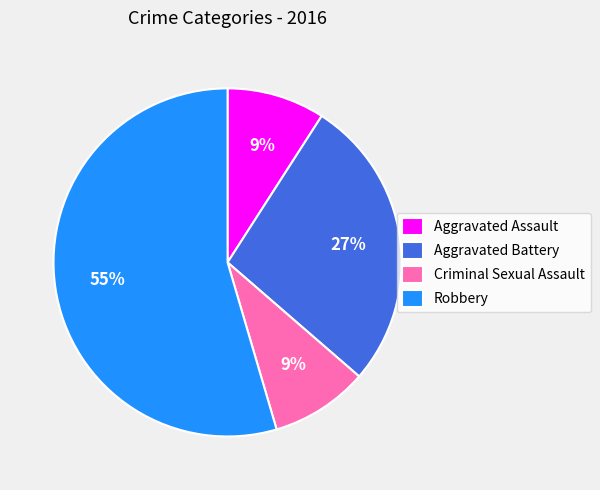

Do Aggravated Assault and Robbery together represent more than half of the pie?

Yes